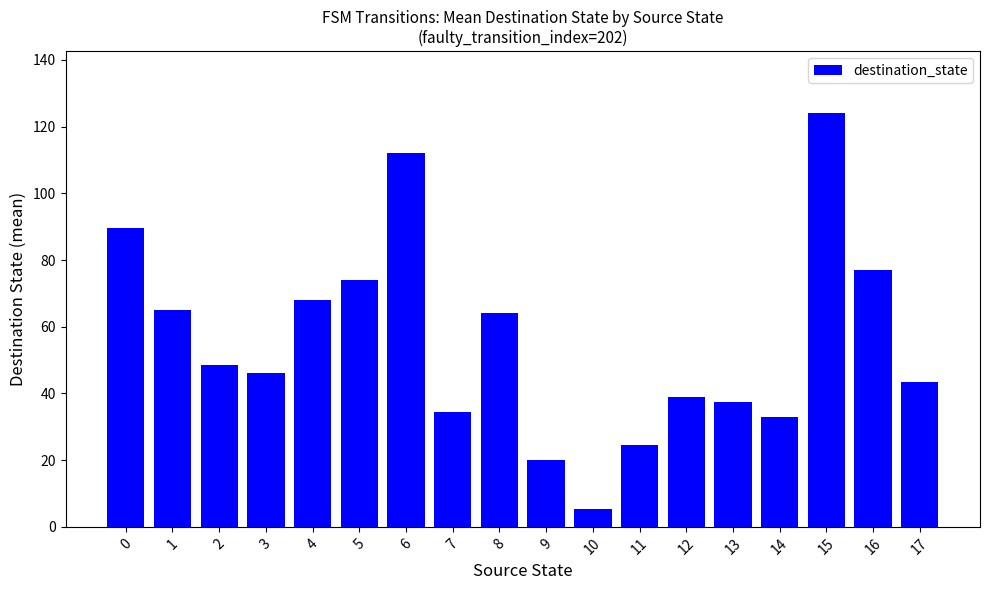

What is the value of the 10th bar from the left?

20.0